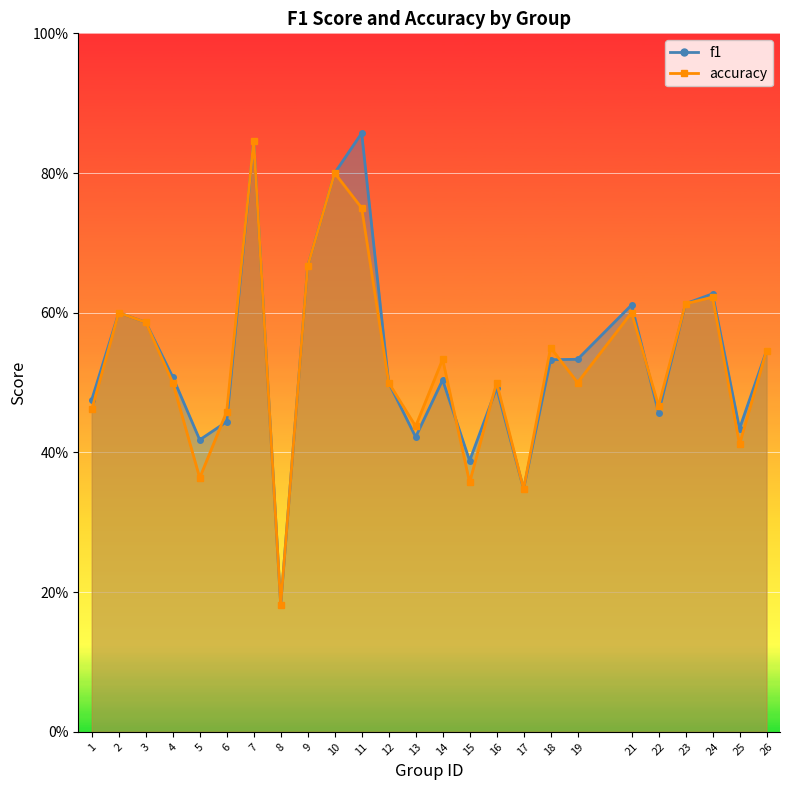

At 7, list the series in order from smallest to largest.

f1, accuracy